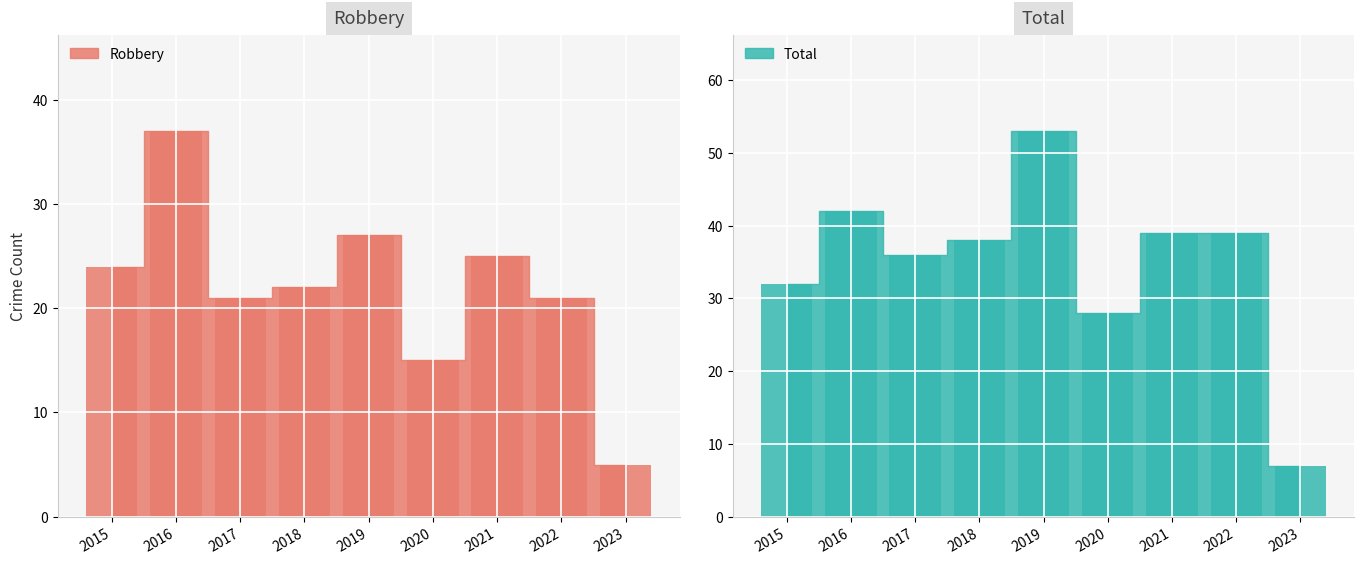

At which label is Total closest to 30?

2015